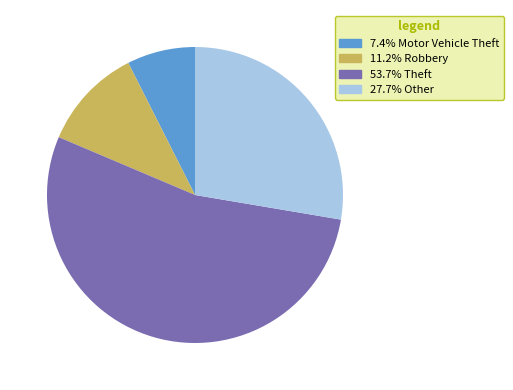

Is there any slice that represents more than half of the pie?

Yes